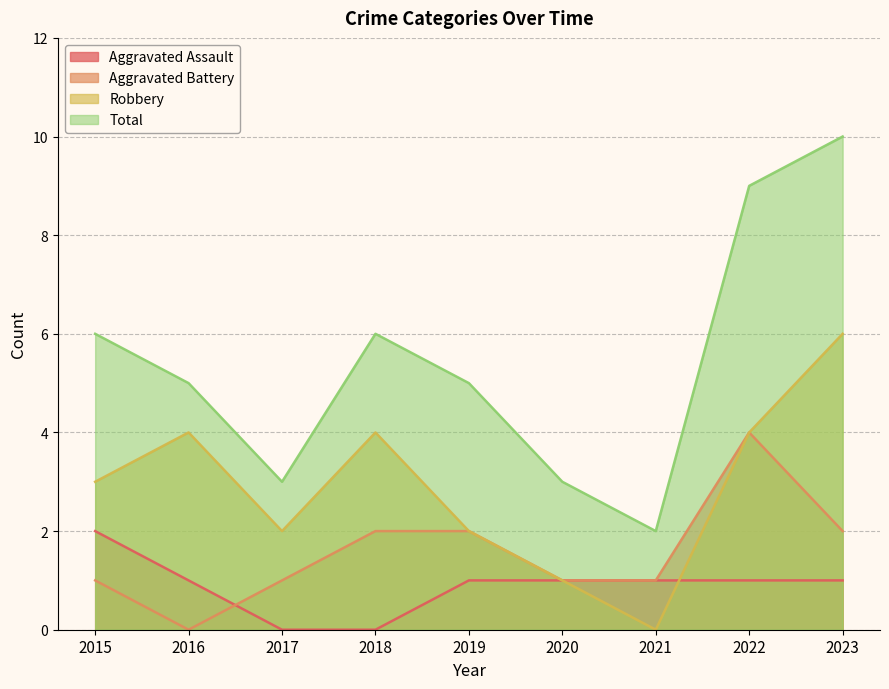

Is it true that Aggravated Assault equals 0 at 2019?

False